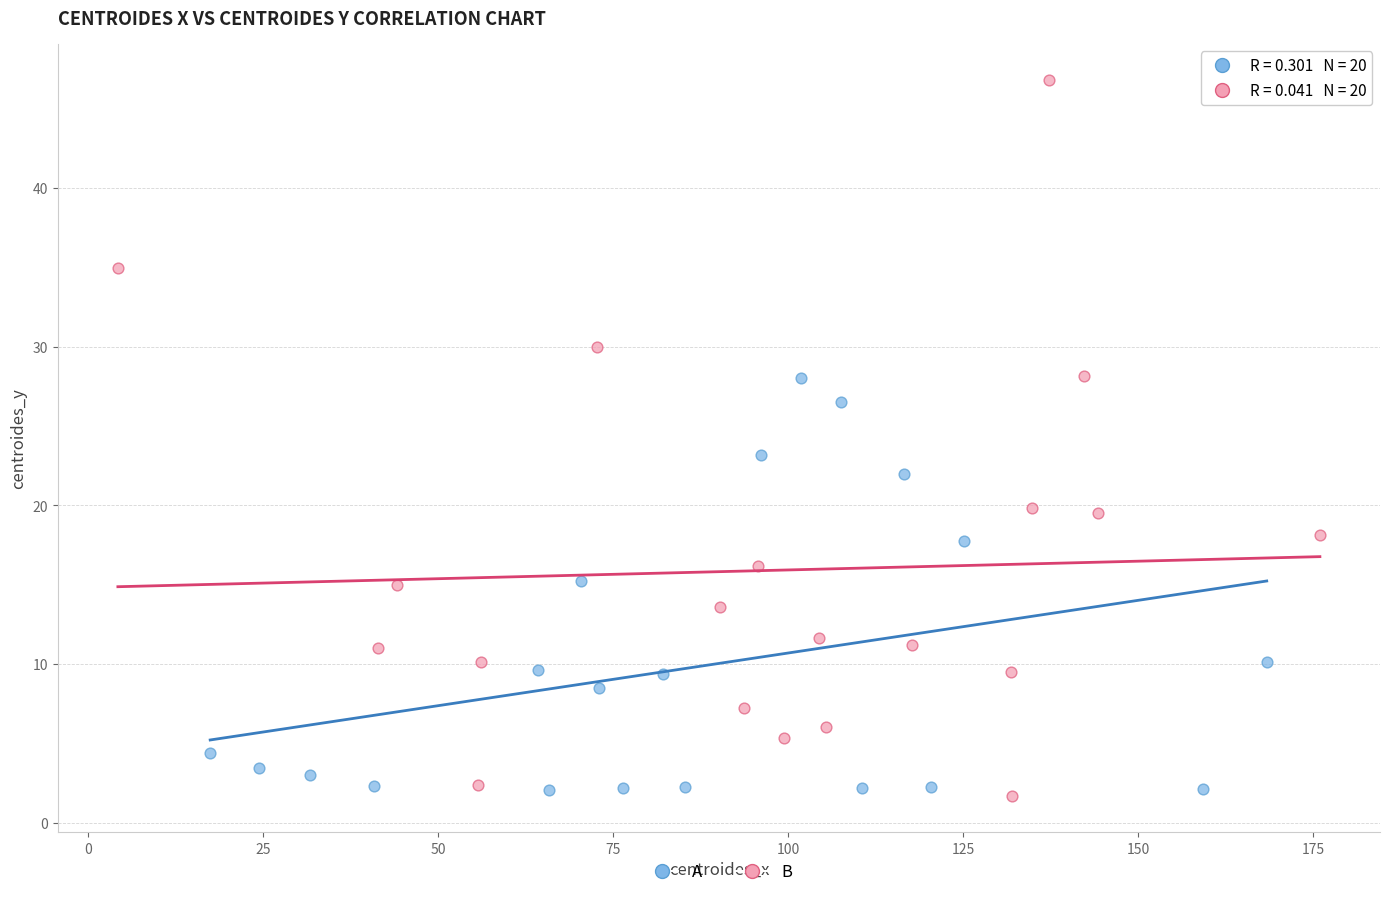

Which series has the widest spread of Y values?

B